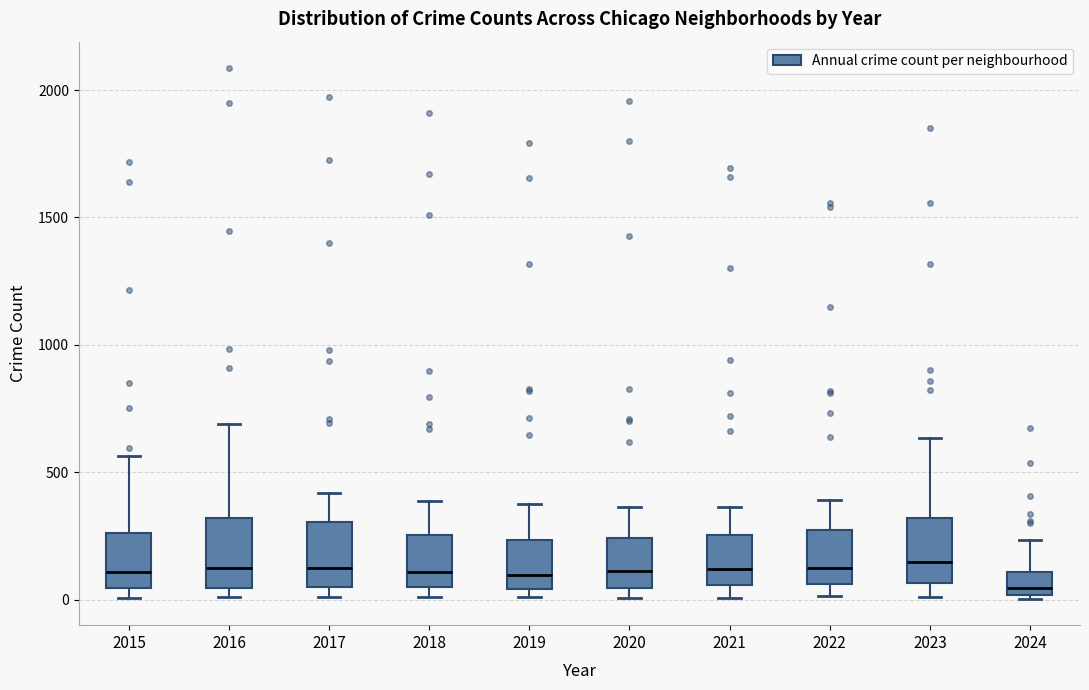

Reading left to right, read every box against the y-axis: the position of its median line, the range the box covers, and the ends of its whiskers. The values are not printed on the chart, so give them approximately, as read against the axis.

2015: median 100, box 50 to 250, whiskers 0 to 550
2016: median 150, box 50 to 300, whiskers 0 to 700
2017: median 100, box 50 to 300, whiskers 0 to 400
2018: median 100, box 50 to 250, whiskers 0 to 400
2019: median 100, box 50 to 250, whiskers 0 to 400
2020: median 100, box 50 to 250, whiskers 0 to 350
2021: median 100, box 50 to 250, whiskers 0 to 350
2022: median 100, box 50 to 250, whiskers 0 to 400
2023: median 150, box 50 to 300, whiskers 0 to 650
2024: median 50, box 0 to 100, whiskers 0 (just below the box's lower edge) to 250